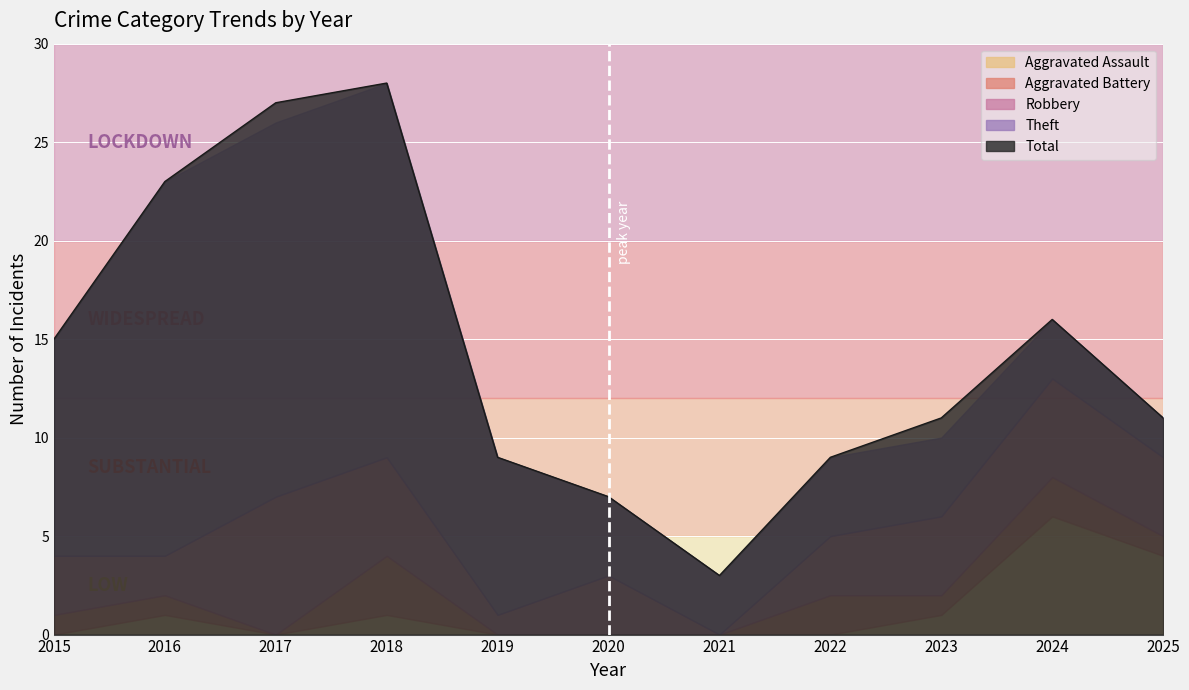

Rank the categories by Theft value from highest to lowest.

2016, 2017, 2018, 2015, 2019, 2020, 2022, 2023, 2021, 2024, 2025